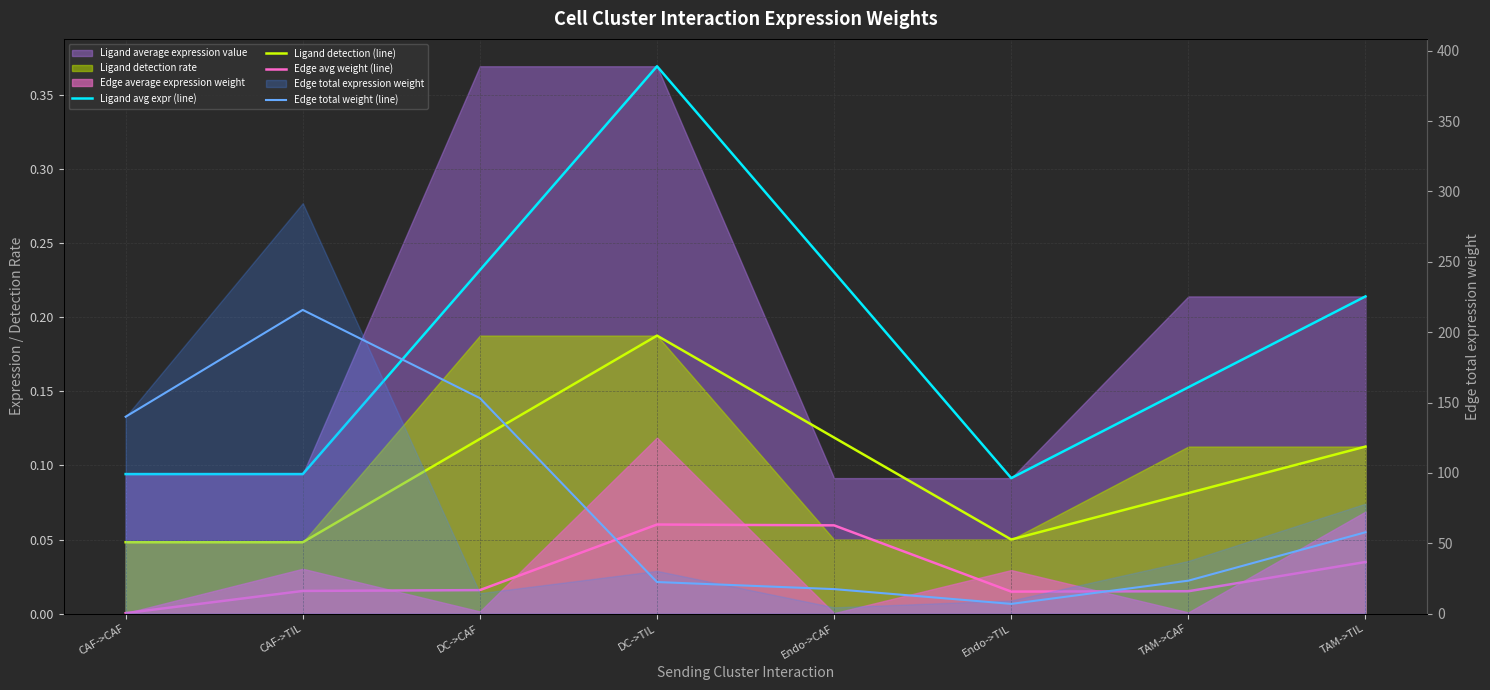

What is the difference between the second highest and second lowest values in the Edge total weight (line) series?

135.7